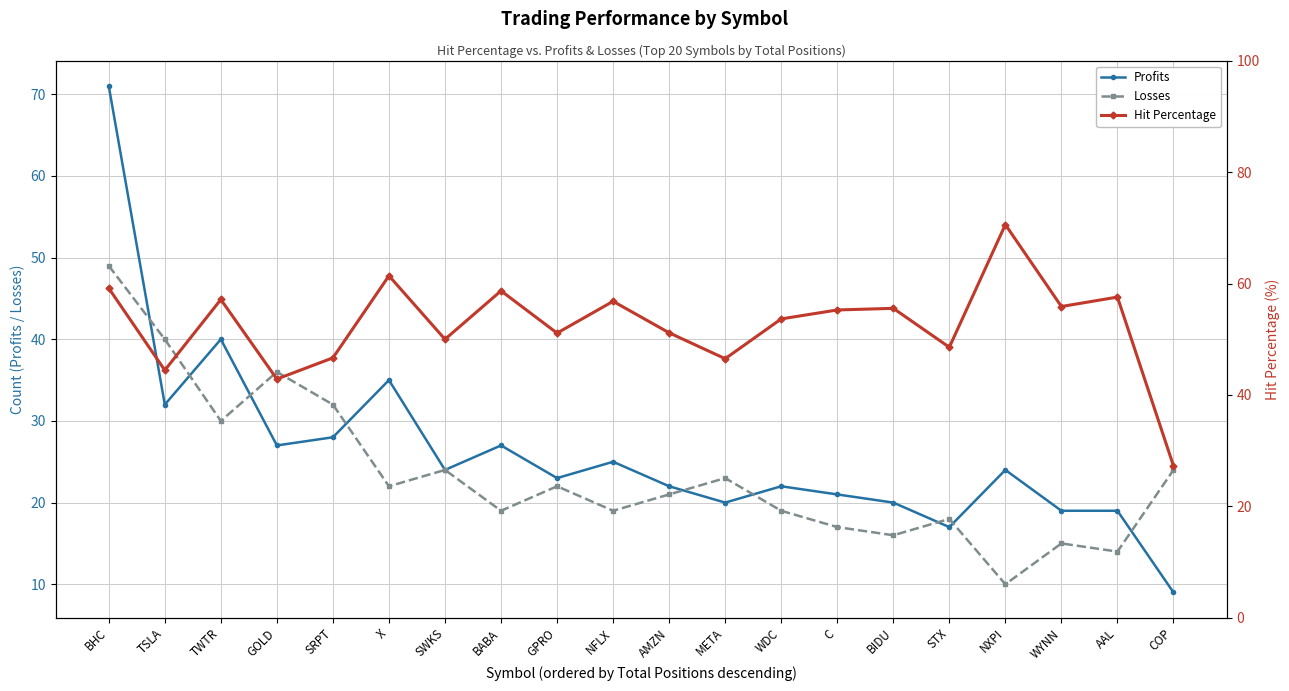

How many lines are shown in the chart?

3